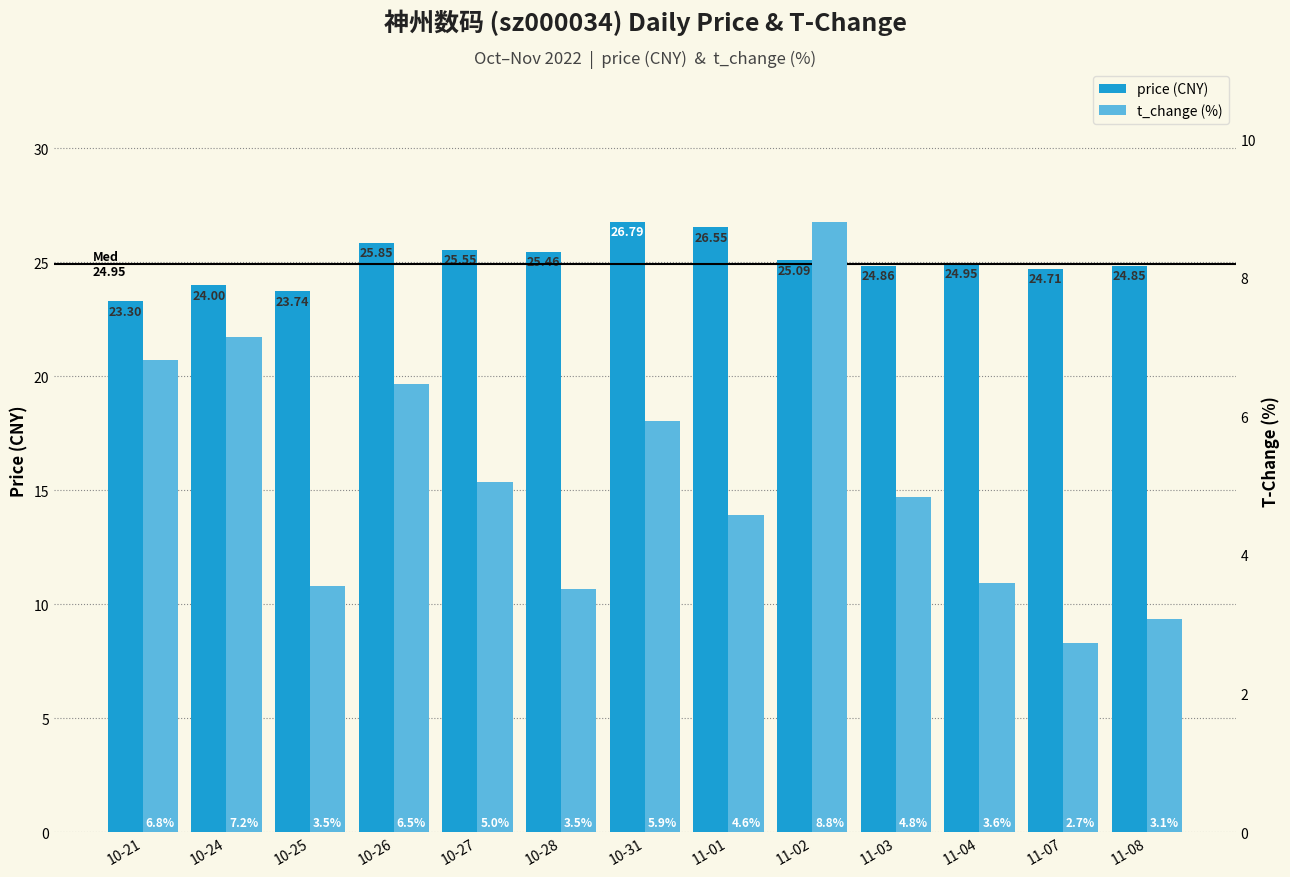

Reading left to right, what are all the values shown in this chart?

price: 23.3	24.0	23.7	25.9	25.6	25.5	26.8	26.6	25.1	24.9	24.9	24.7	24.9
t_change: 6.8	7.2	3.5	6.5	5.0	3.5	5.9	4.6	8.8	4.8	3.6	2.7	3.1